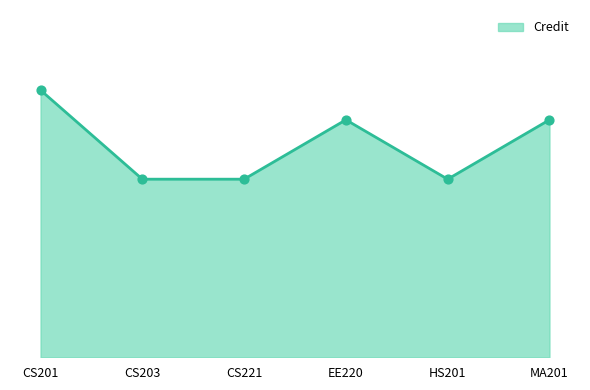

Which has a higher value, EE220 or HS201?

EE220